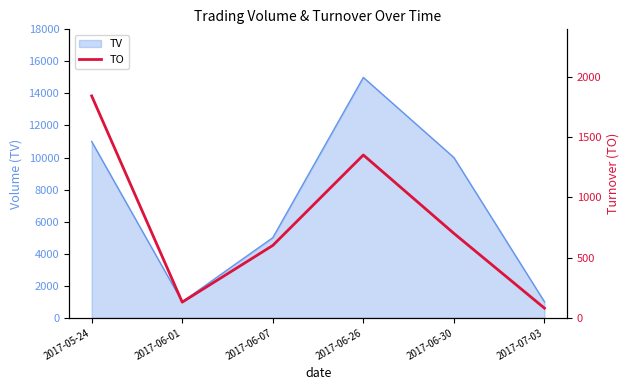

How many points are higher than both their immediate neighbors (excluding endpoints)?

1